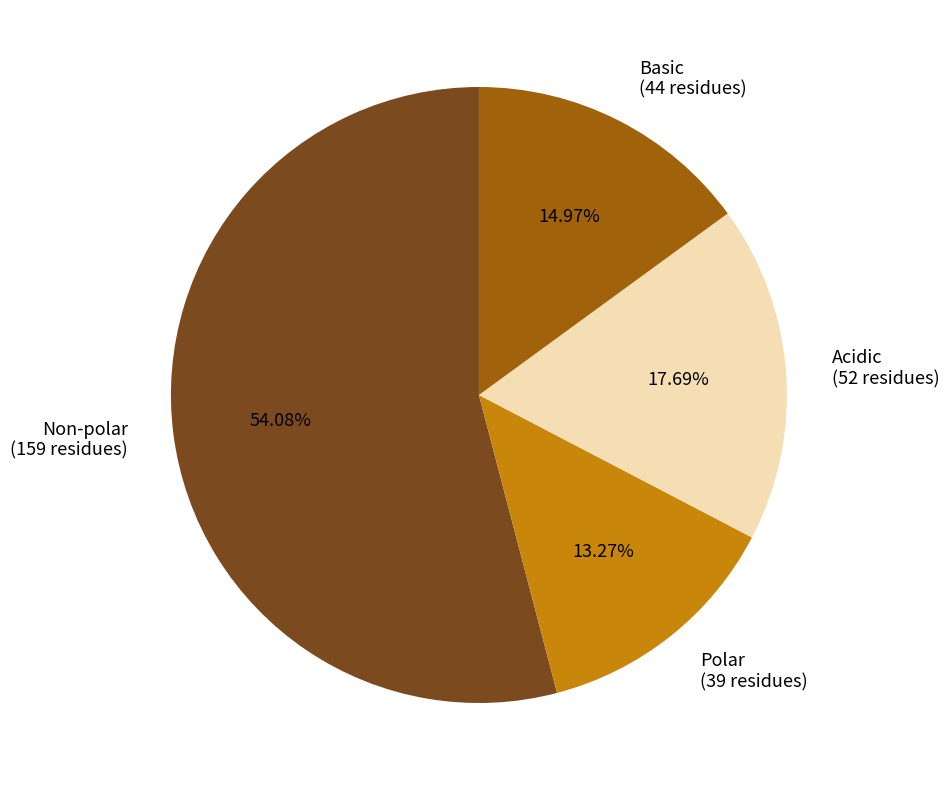

Is there a majority slice in this chart?

Yes